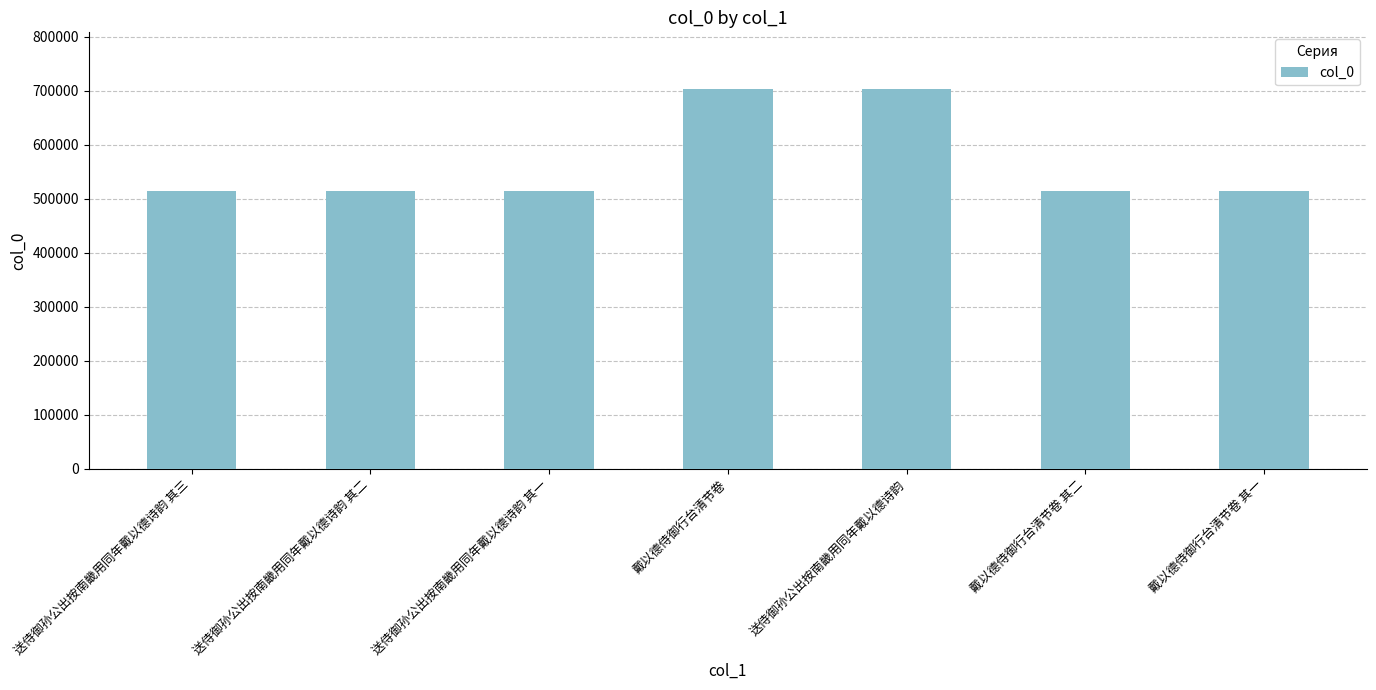

What is the label of the 7th bar from the left?

戴以德侍御行台清节卷 其一